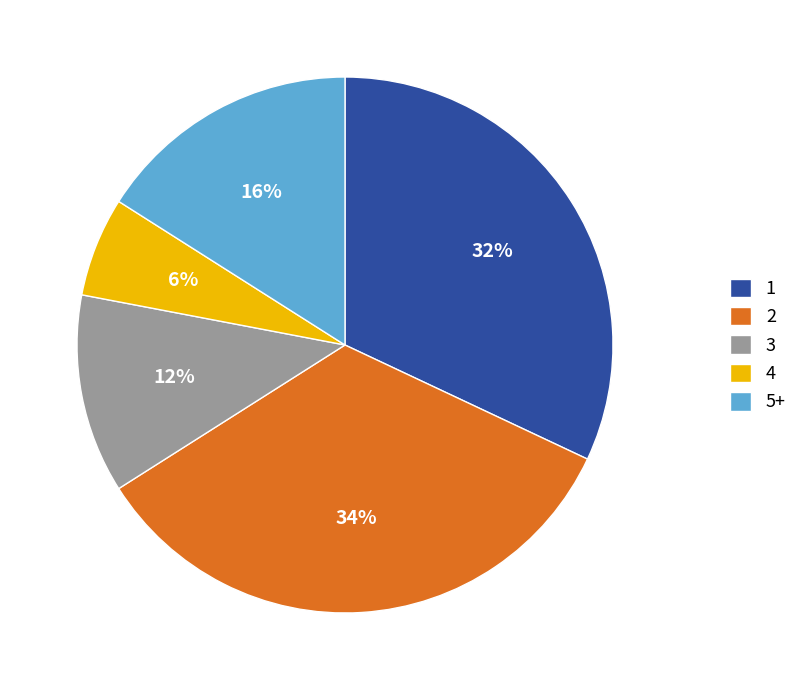

Which has a higher value, 3 or 4?

3